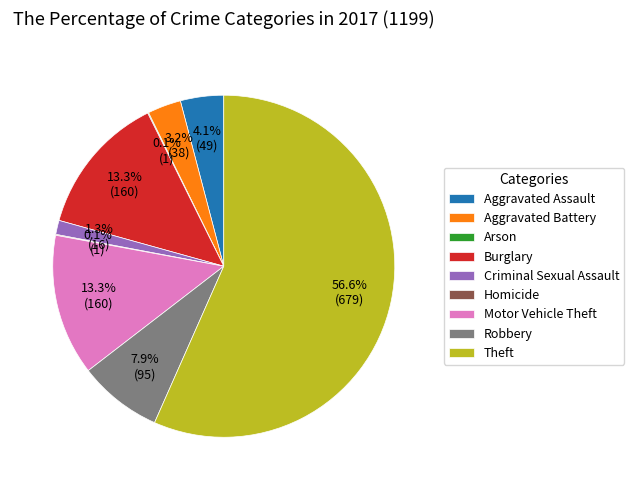

What is the total percentage of Aggravated Battery and Burglary?

16.5%